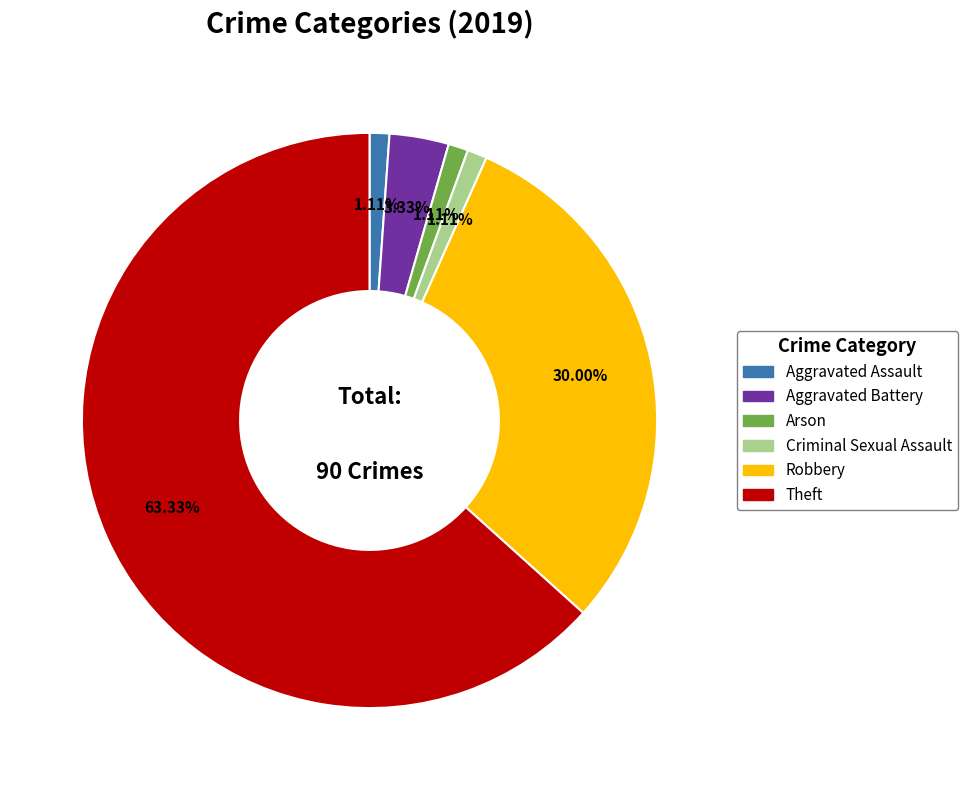

How many segments does this pie chart have?

6